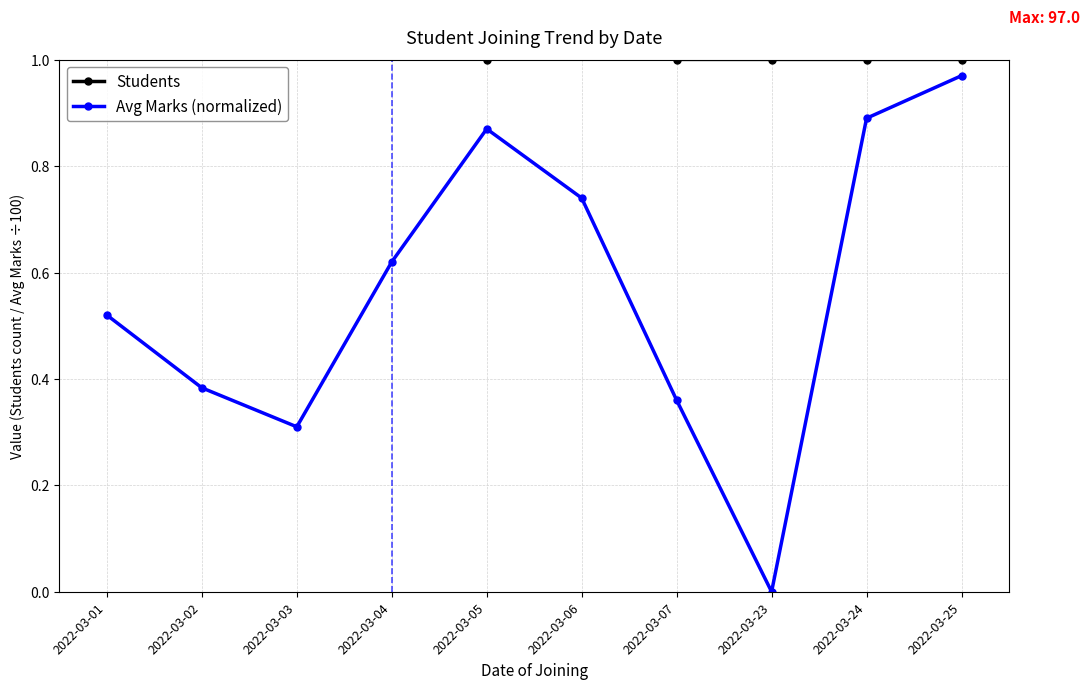

At which category does Avg Marks (normalized) reach its first local valley?

2022-03-03